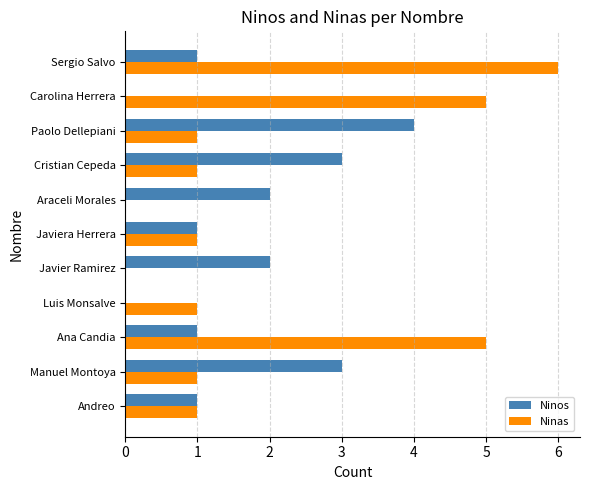

How many series are shown in this chart?

2